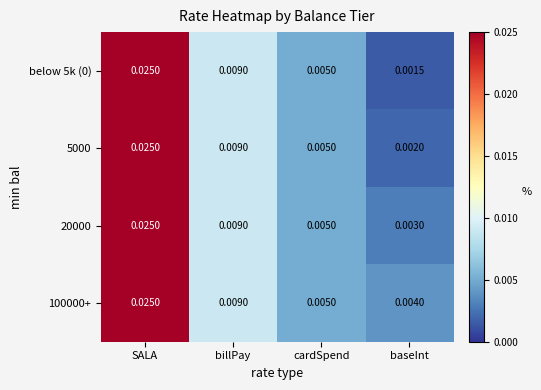

At which label is 5000 closest to 0?

baseInt